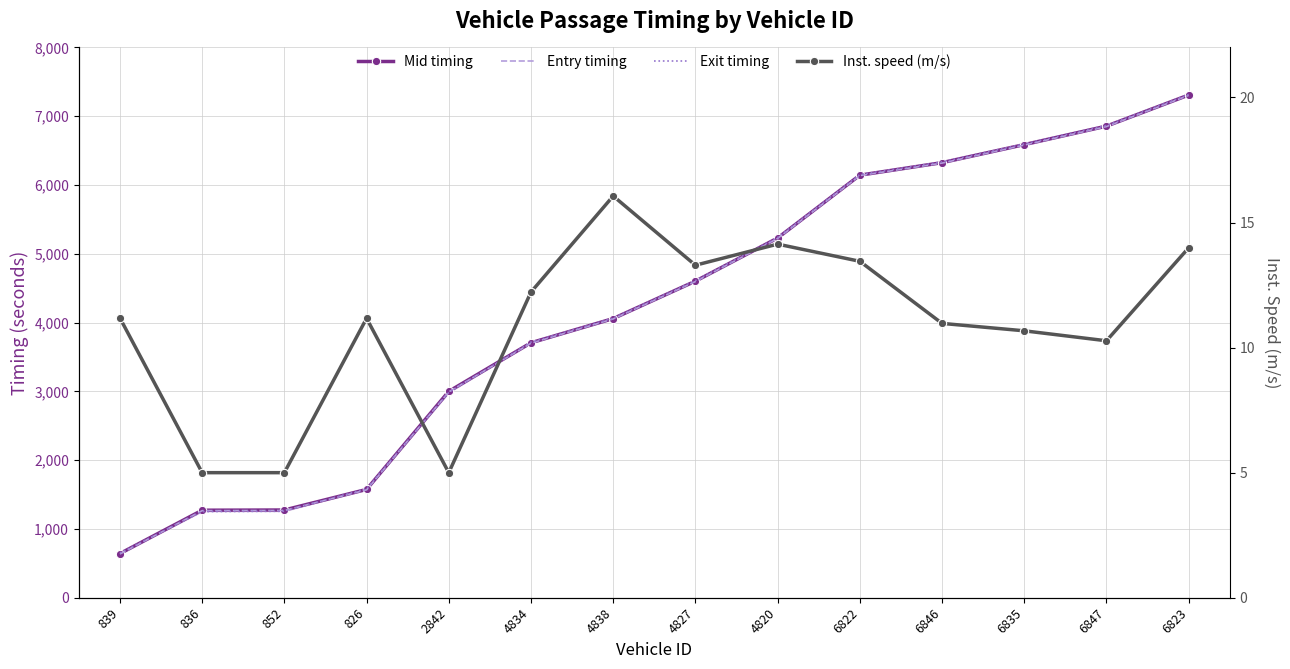

Is it true that Inst. speed (m/s) equals 5.0 at 852?

True